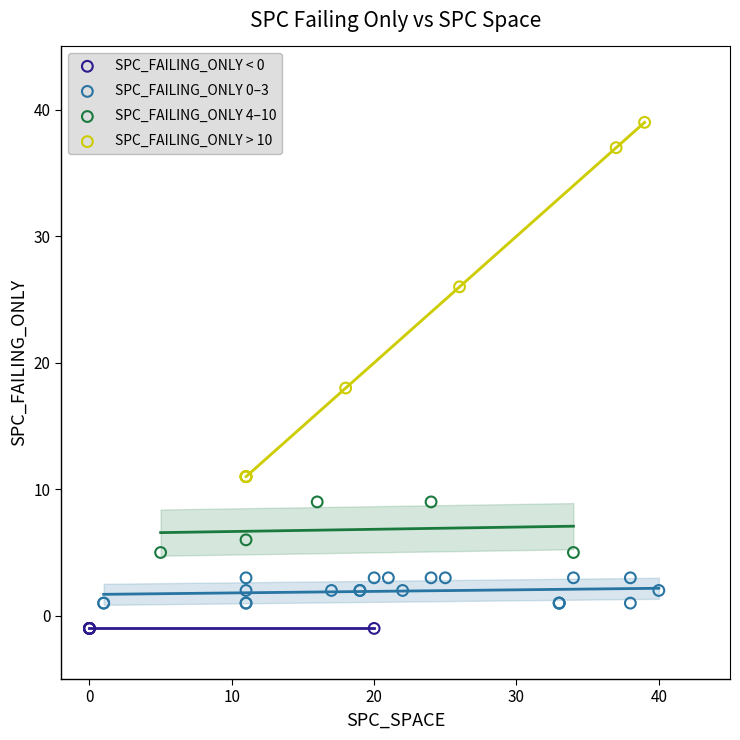

Which series reaches the minimum Y coordinate?

SPC_FAILING_ONLY < 0